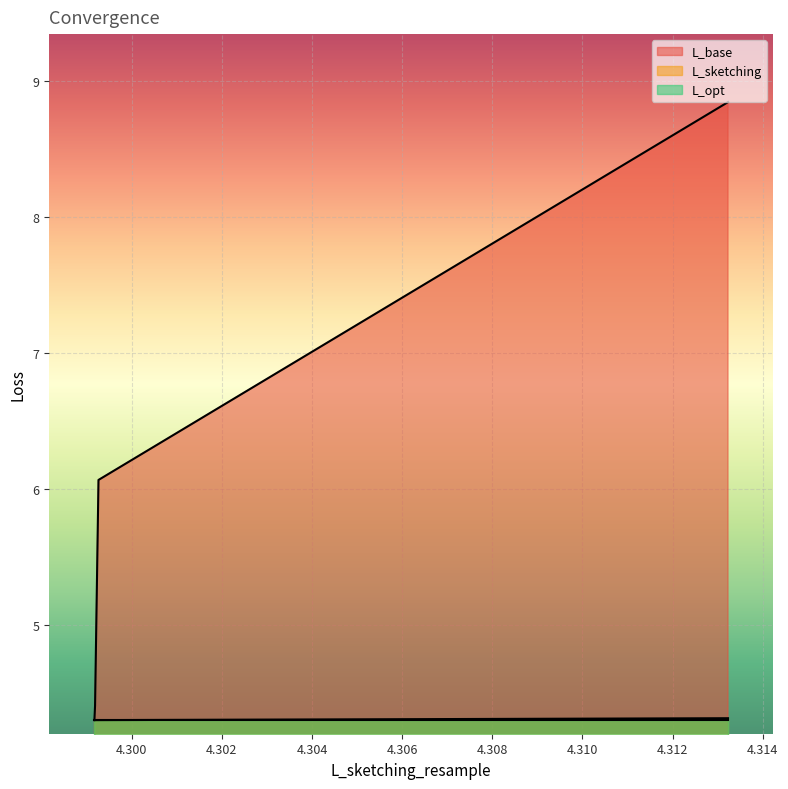

Which series has the largest range (max minus min)?

L_base